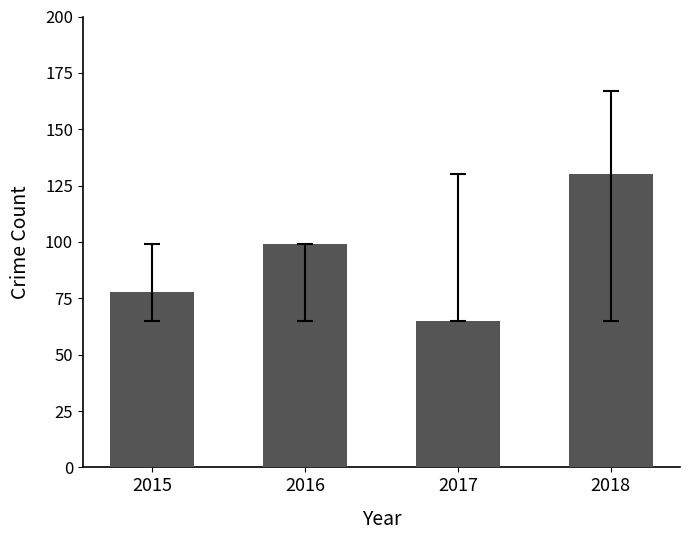

What is the sum of the values at 2018 and 2015?

208